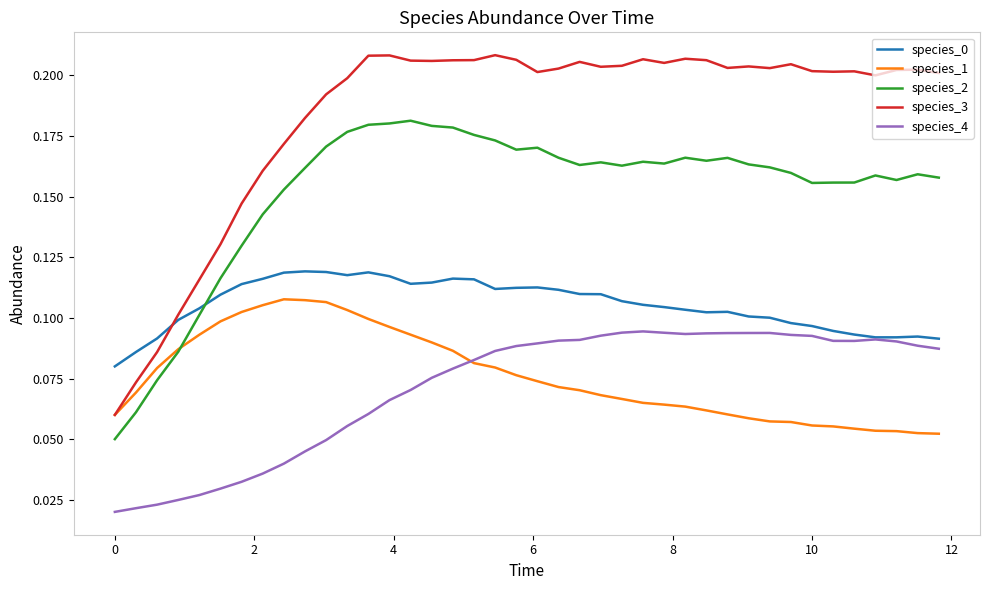

In species_4, how many points are lower than both neighbors (excluding endpoints)?

2